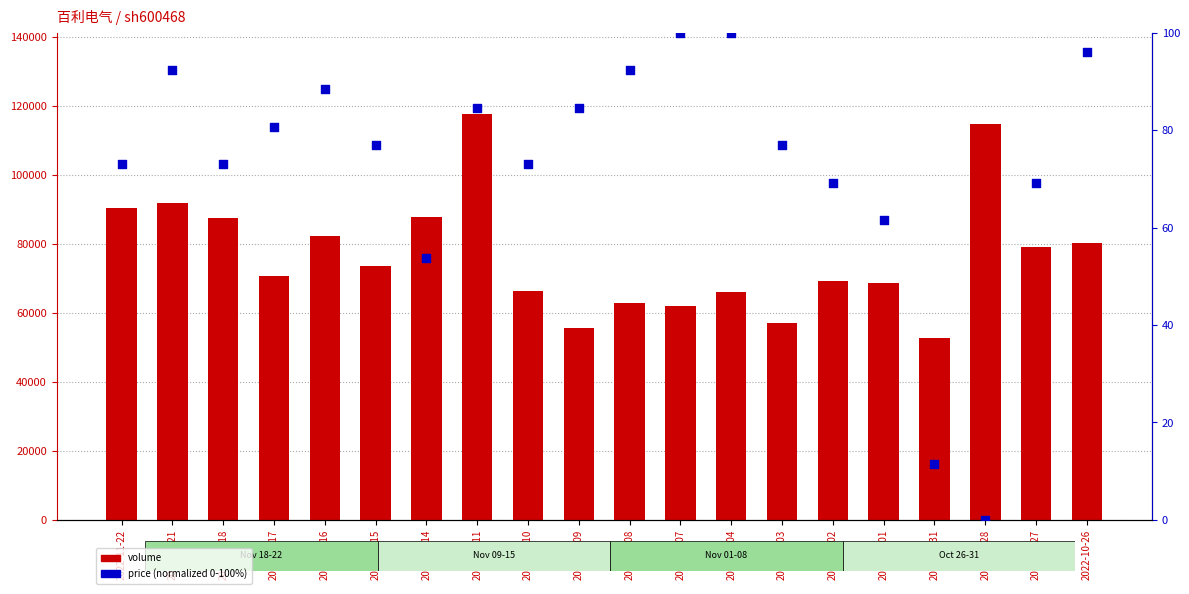

At how many categories does at least one series exceed 49046?

20